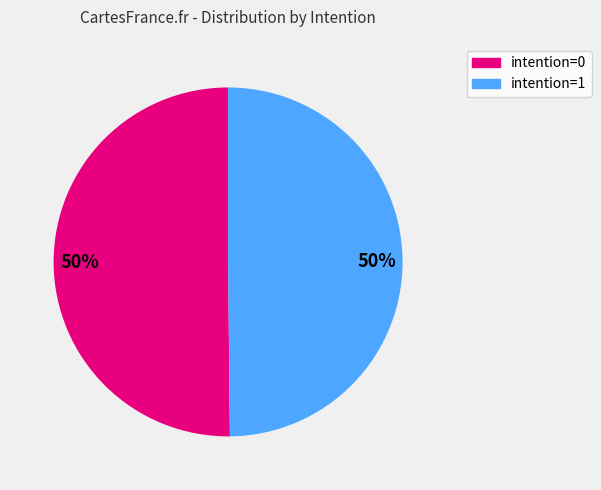

Is it true that intention=0 is 37% of the pie?

False